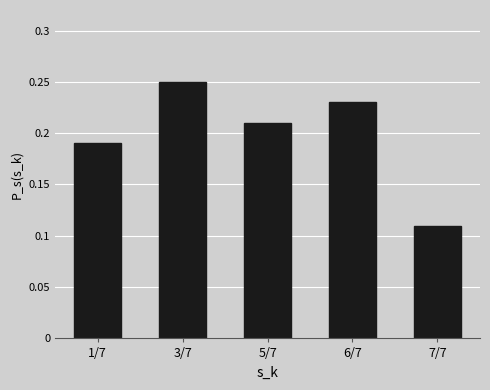

What is the sum of all values?

1.0